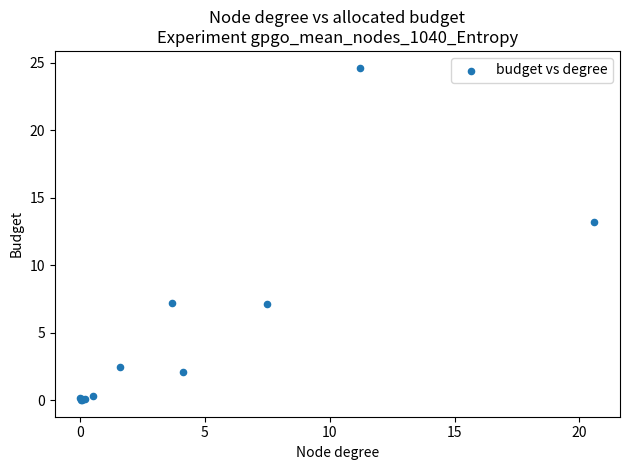

What Y value in the scatter plot is closest to 12?

13.2